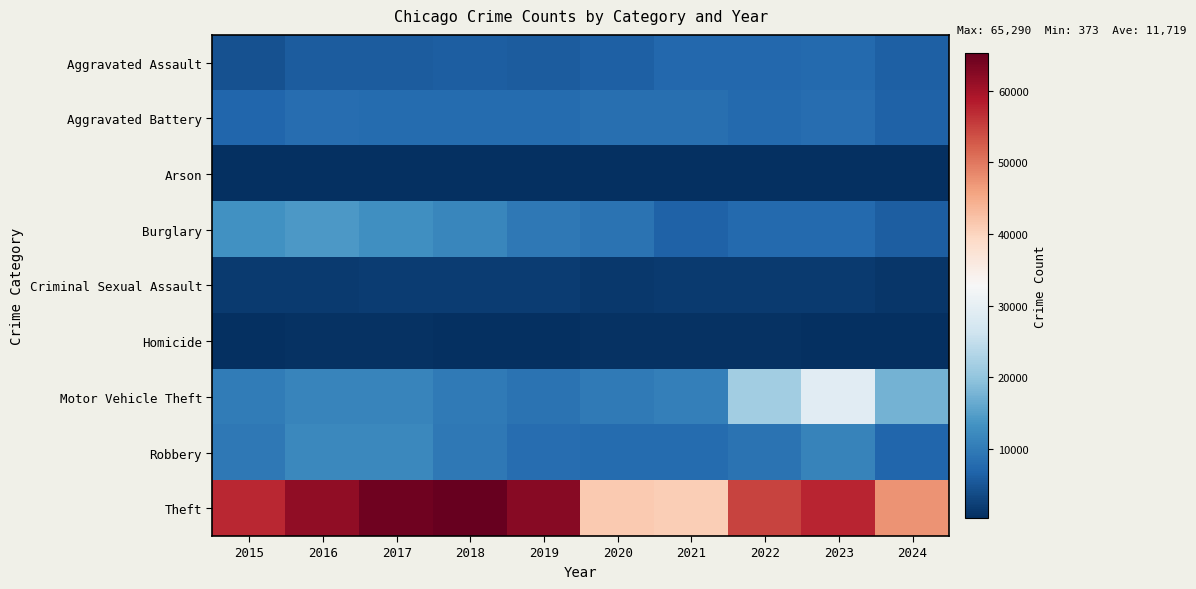

Reading left to right, extract all data points from this chart.

Aggravated Assault: 2015=4480	2016=5713	2017=5793	2018=6002	2019=5841	2020=6265	2021=7242	2022=7280	2023=7710	2024=6339
Aggravated Battery: 2015=7019	2016=8086	2017=7845	2018=7735	2019=7858	2020=8321	2021=8347	2022=7492	2023=8077	2024=6545
Arson: 2015=448	2016=515	2017=444	2018=373	2019=376	2020=588	2021=529	2022=422	2023=513	2024=383
Burglary: 2015=13184	2016=14289	2017=13001	2018=11747	2019=9638	2020=8758	2021=6662	2022=7593	2023=7484	2024=6039
Criminal Sexual Assault: 2015=1704	2016=1851	2017=1975	2018=2035	2019=1916	2020=1491	2021=1739	2022=1805	2023=1838	2024=1358
Homicide: 2015=496	2016=786	2017=672	2018=588	2019=499	2020=787	2021=804	2022=725	2023=626	2024=464
Motor Vehicle Theft: 2015=10068	2016=11285	2017=11380	2018=9985	2019=8977	2020=9959	2021=10604	2022=21463	2023=29249	2024=17429
Robbery: 2015=9638	2016=11960	2017=11880	2018=9681	2019=7995	2020=7855	2021=7920	2022=8963	2023=11052	2024=7209
Theft: 2015=57351	2016=61623	2017=64386	2018=65290	2019=62495	2020=41341	2021=40815	2022=54887	2023=57450	2024=47407